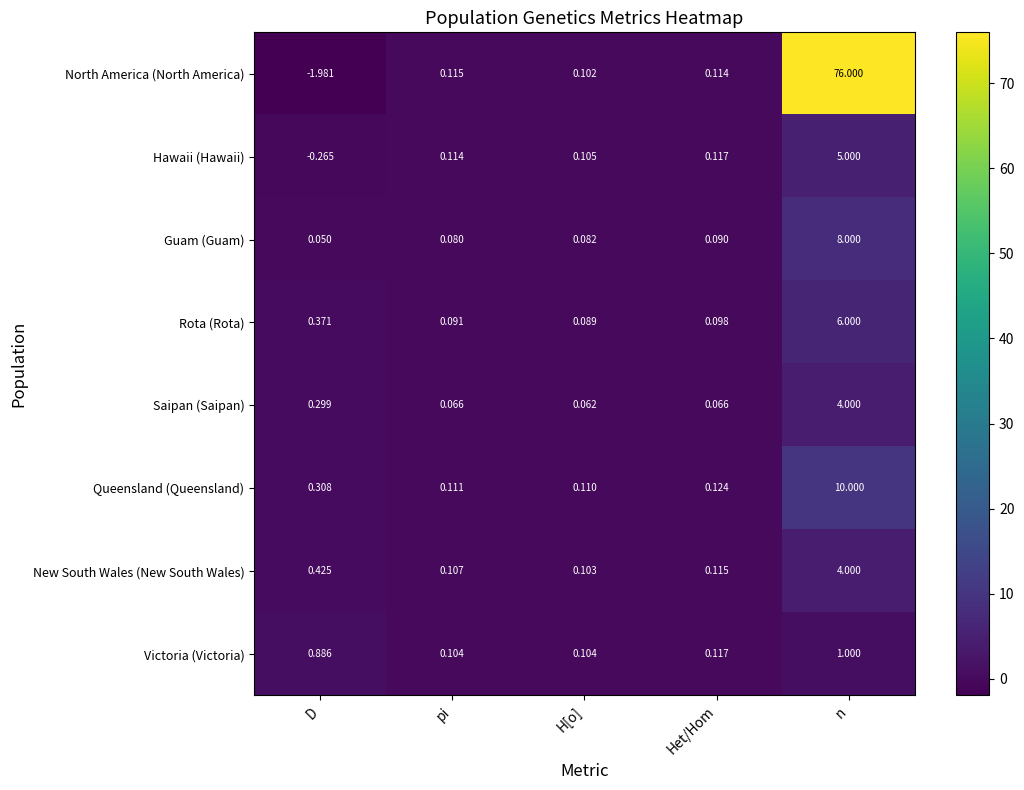

Which series has the widest spread of values?

North America (North America)